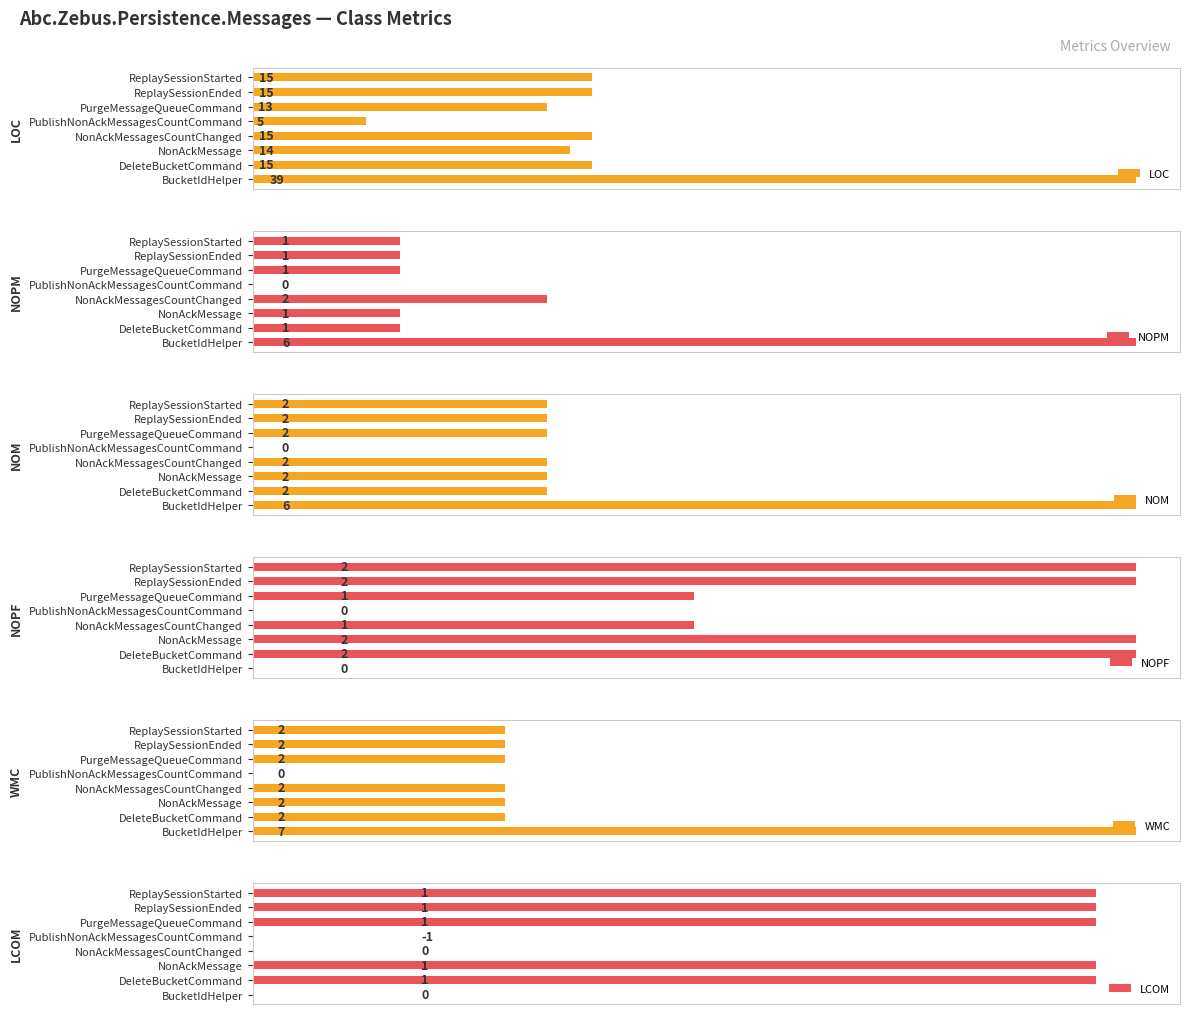

Which category has the highest value in the LOC series?

BucketIdHelper